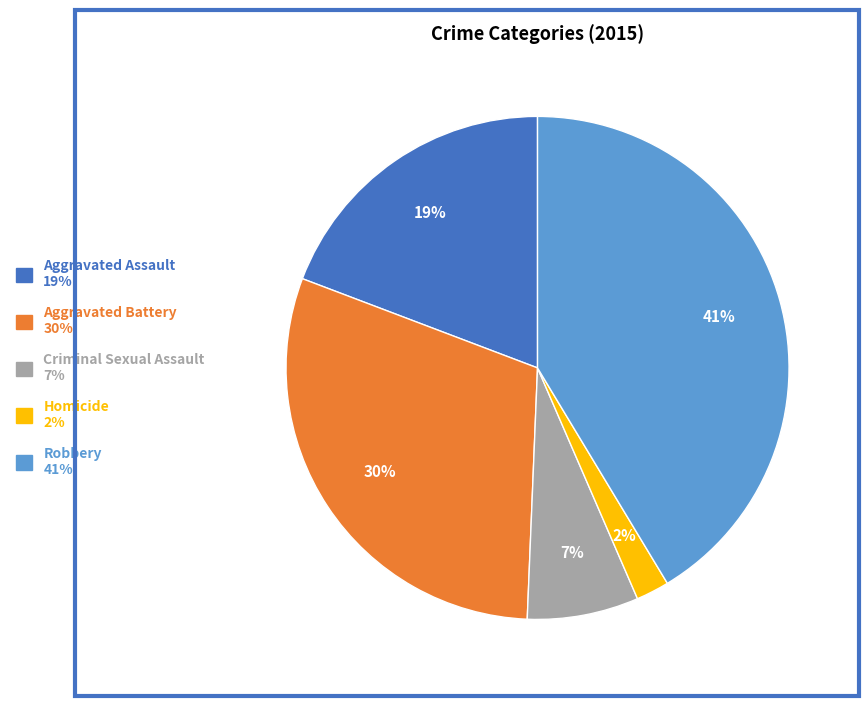

Rank the categories by value from lowest to highest.

Homicide, Criminal Sexual Assault, Aggravated Assault, Aggravated Battery, Robbery